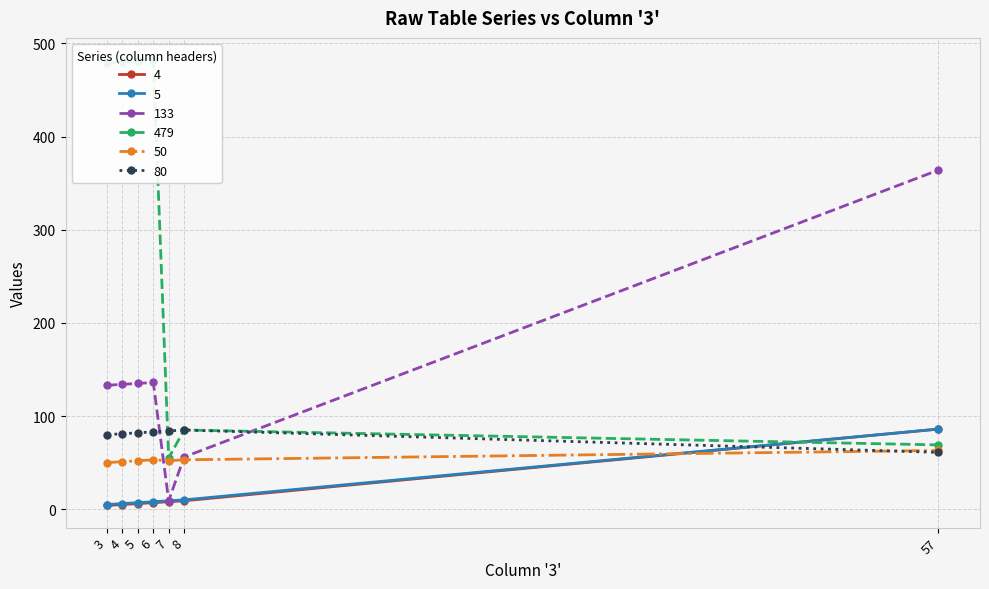

Does the chart have visible grid lines?

Yes